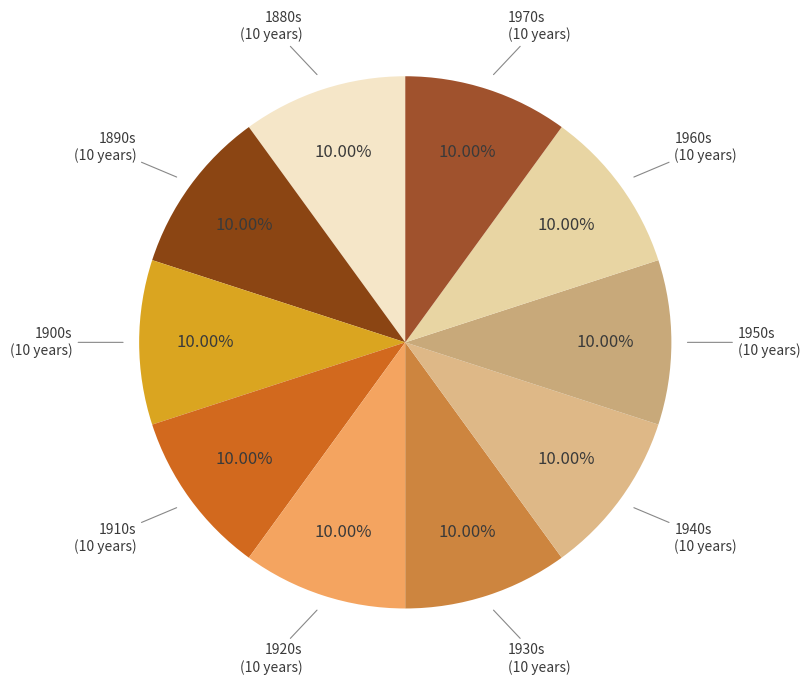

How many segments does this pie chart have?

10